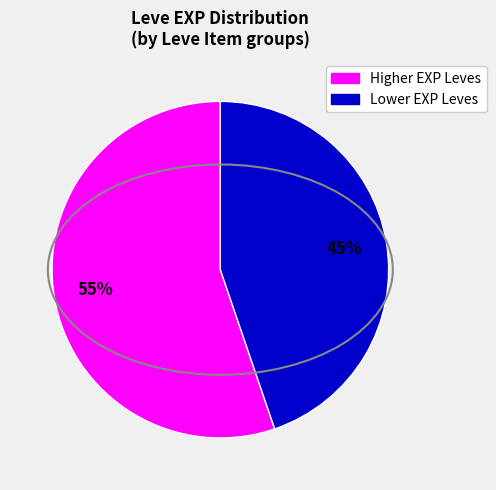

Is there any slice that represents more than half of the pie?

Yes